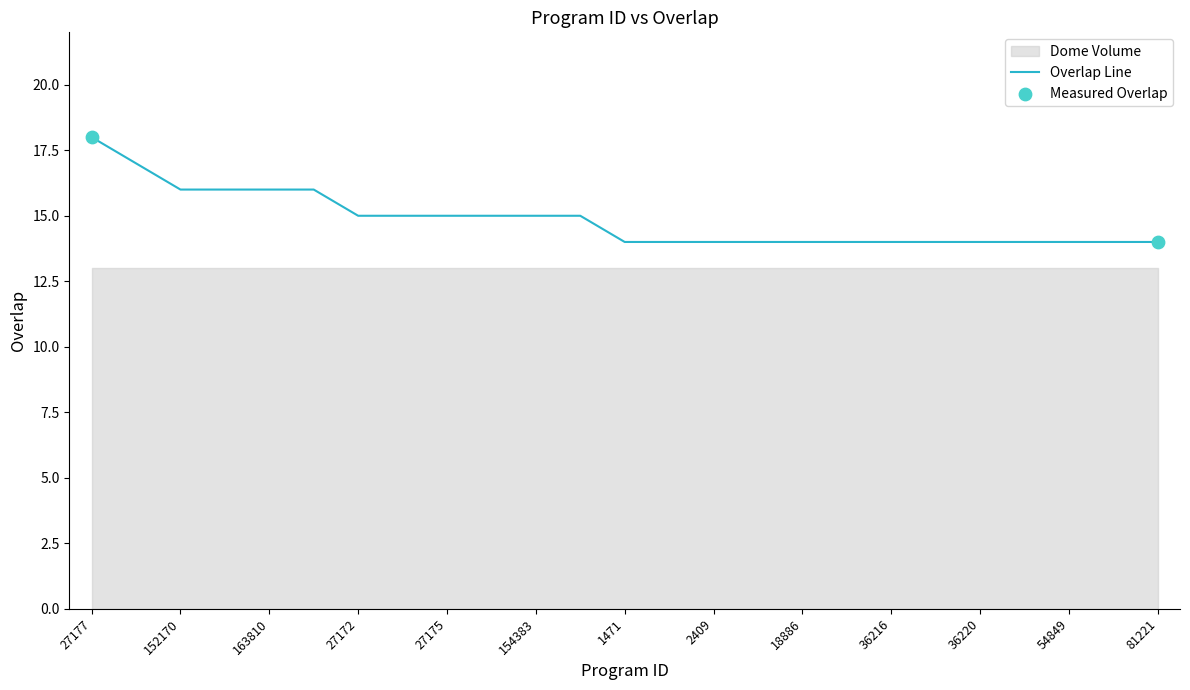

What is the change in value from 27175 to 36220?

-1